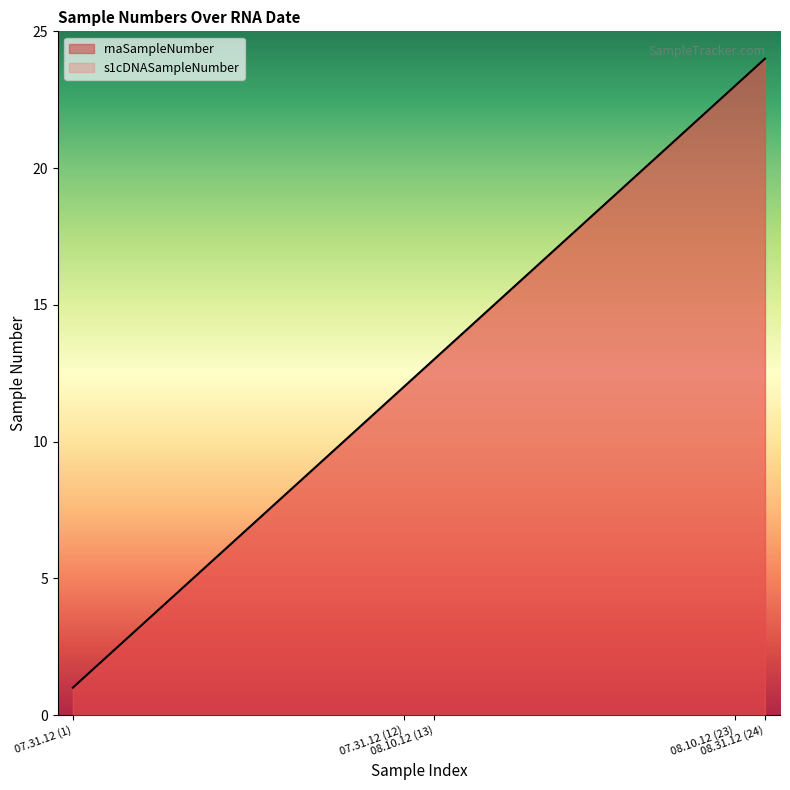

Reading left to right, transcribe all the data shown in this chart.

rnaSampleNumber: 1	2	3	4	5	6	7	8	9	10	11	12	13	14	15	16	17	18	19	20	21	22	23	24
s1cDNASampleNumber: 1	2	3	4	5	6	7	8	9	10	11	12	13	14	15	16	17	18	19	20	21	22	23	24